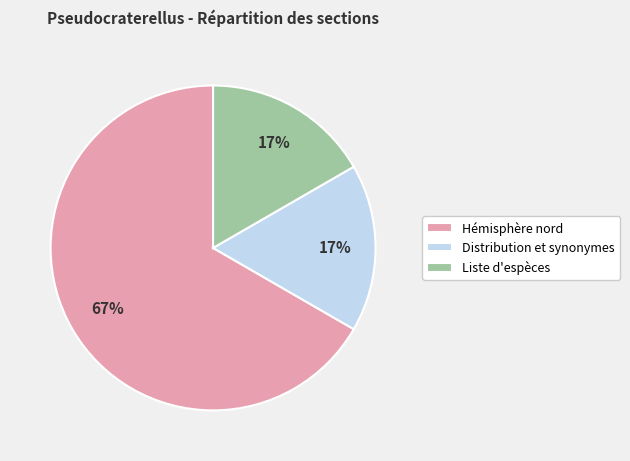

Combined, do Liste d'espèces and Hémisphère nord account for over 50%?

Yes